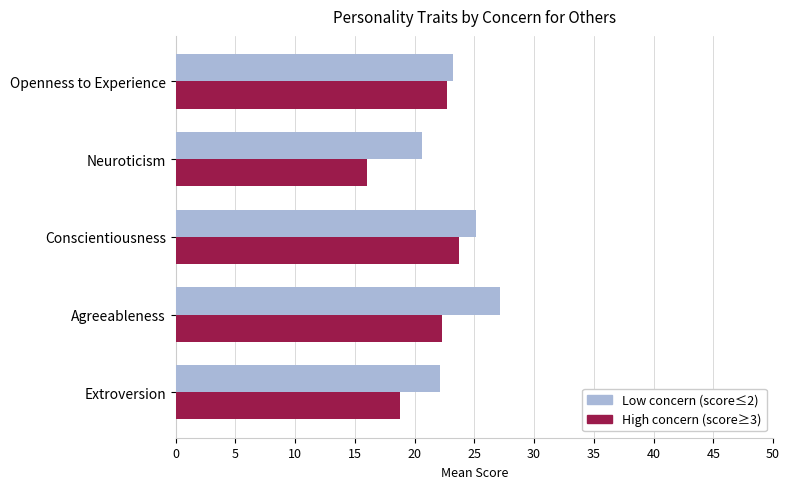

List the series in order of their overall mean, highest first.

Low concern (score≤2), High concern (score≥3)